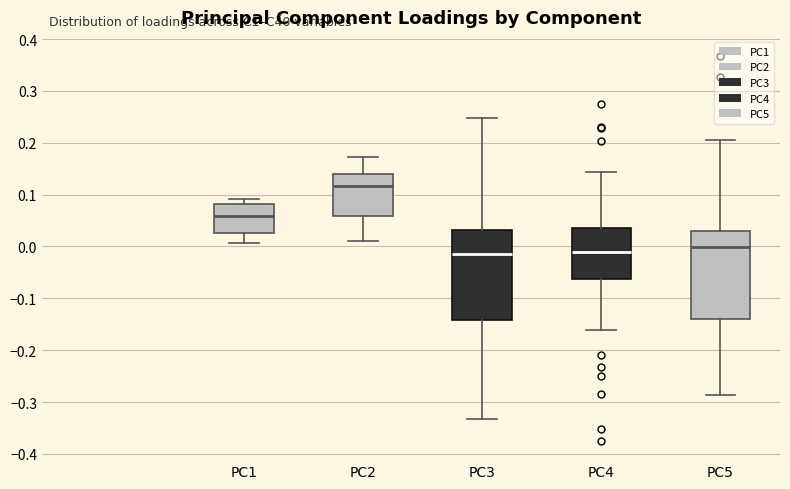

Reading left to right, transcribe this box plot: for each box, give where its median line is, the range the box spans, and where its two whiskers end, as read against the y-axis. The values are not printed on the chart, so give them approximately, as read against the axis.

PC1: median 0.06, box 0.03 to 0.08, whiskers 0.01 to 0.09
PC2: median 0.12, box 0.06 to 0.14, whiskers 0.01 to 0.17
PC3: median -0.01, box -0.14 to 0.03, whiskers -0.33 to 0.25
PC4: median -0.01, box -0.06 to 0.03, whiskers -0.16 to 0.14
PC5: median 0.00, box -0.14 to 0.03, whiskers -0.29 to 0.21